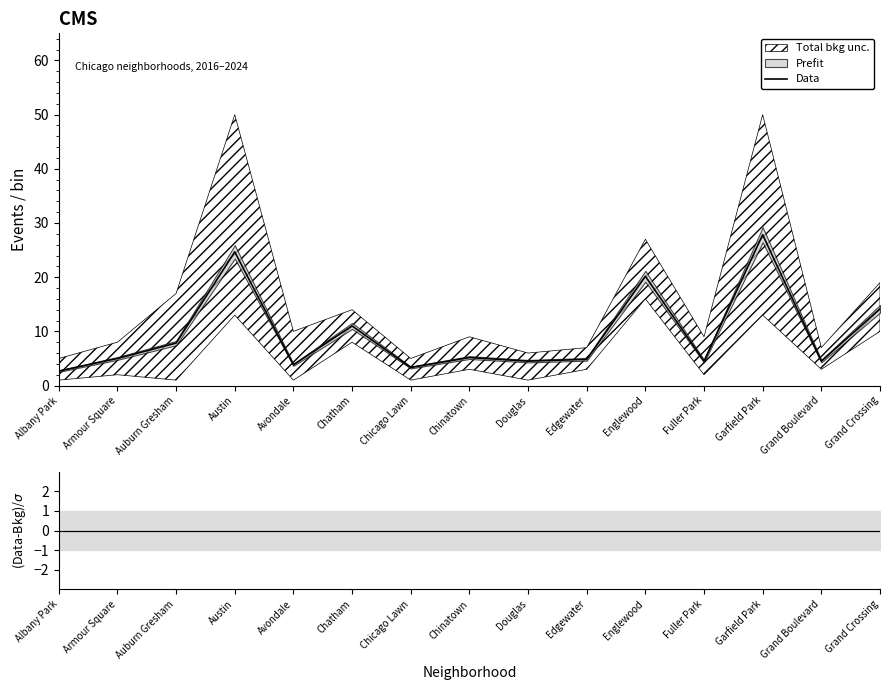

Which has a higher value, Garfield Park or Austin?

Garfield Park